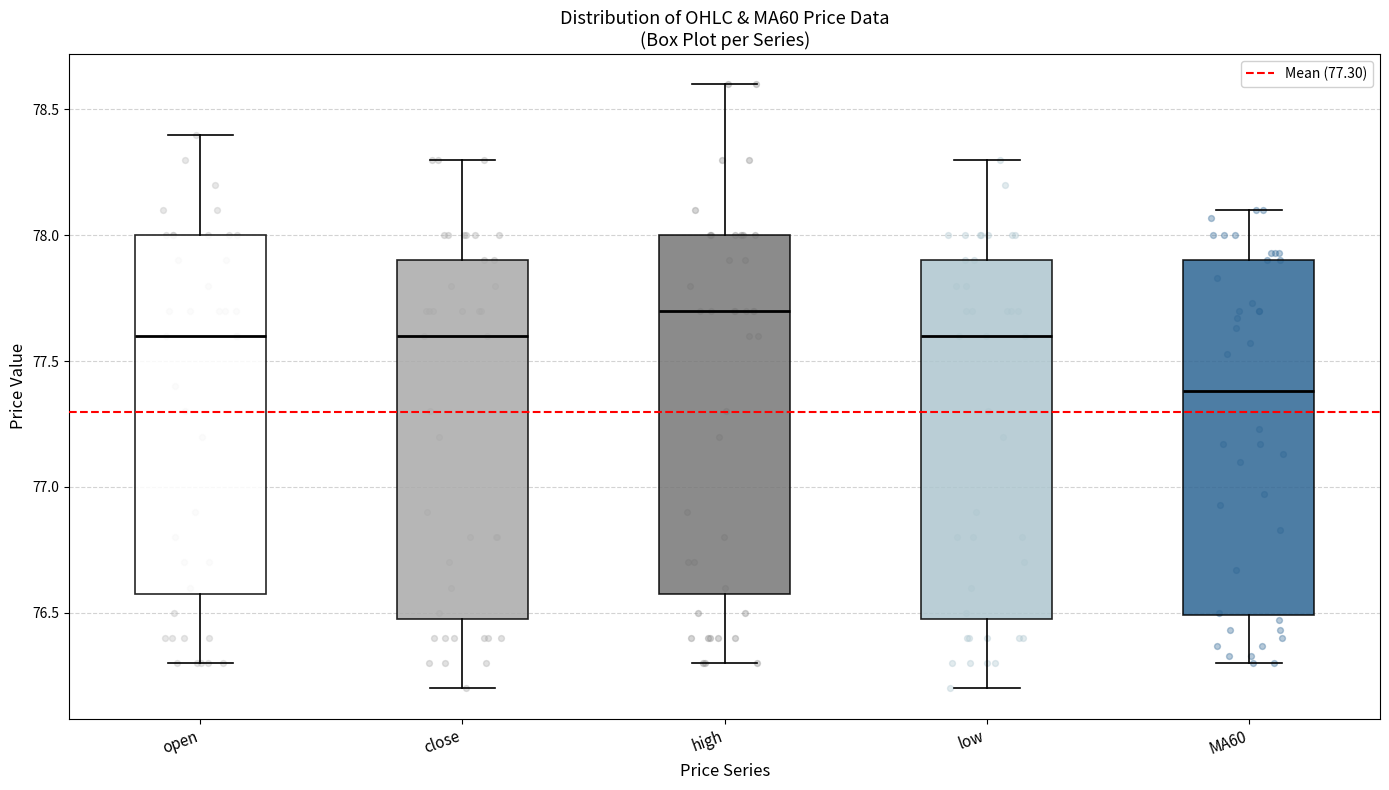

Reading left to right, read every box against the y-axis: the position of its median line, the range the box covers, and the ends of its whiskers. The values are not printed on the chart, so give them approximately, as read against the axis.

open: median 77.6, box 76.6 to 78.0, whiskers 76.3 to 78.4
close: median 77.6, box 76.5 to 77.9, whiskers 76.2 to 78.3
high: median 77.7, box 76.6 to 78.0, whiskers 76.3 to 78.6
low: median 77.6, box 76.5 to 77.9, whiskers 76.2 to 78.3
MA60: median 77.4, box 76.5 to 77.9, whiskers 76.3 to 78.1